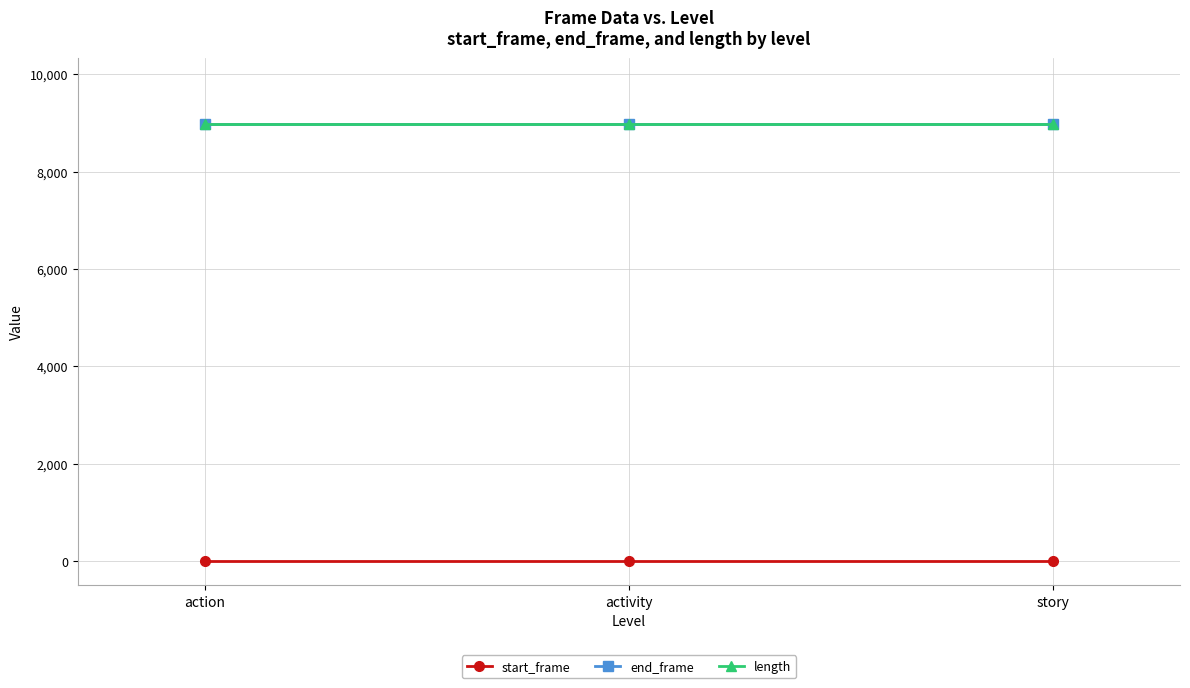

Reading right to left, transcribe all the data shown in this chart.

start_frame: 0	0	0
end_frame: 8983	8983	8983
length: 8984	8984	8984